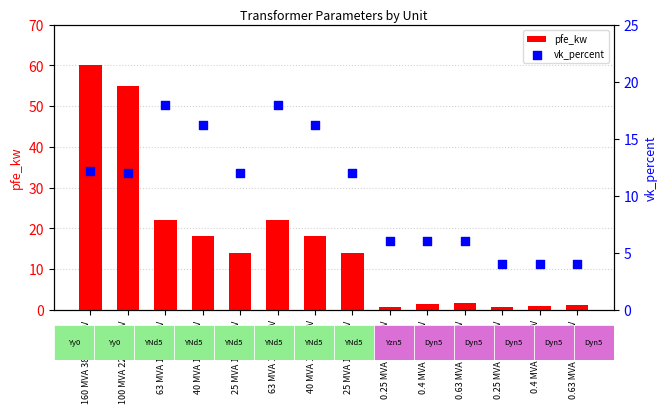

What is the total value across all series at 160 MVA 380/110 kV?

72.2